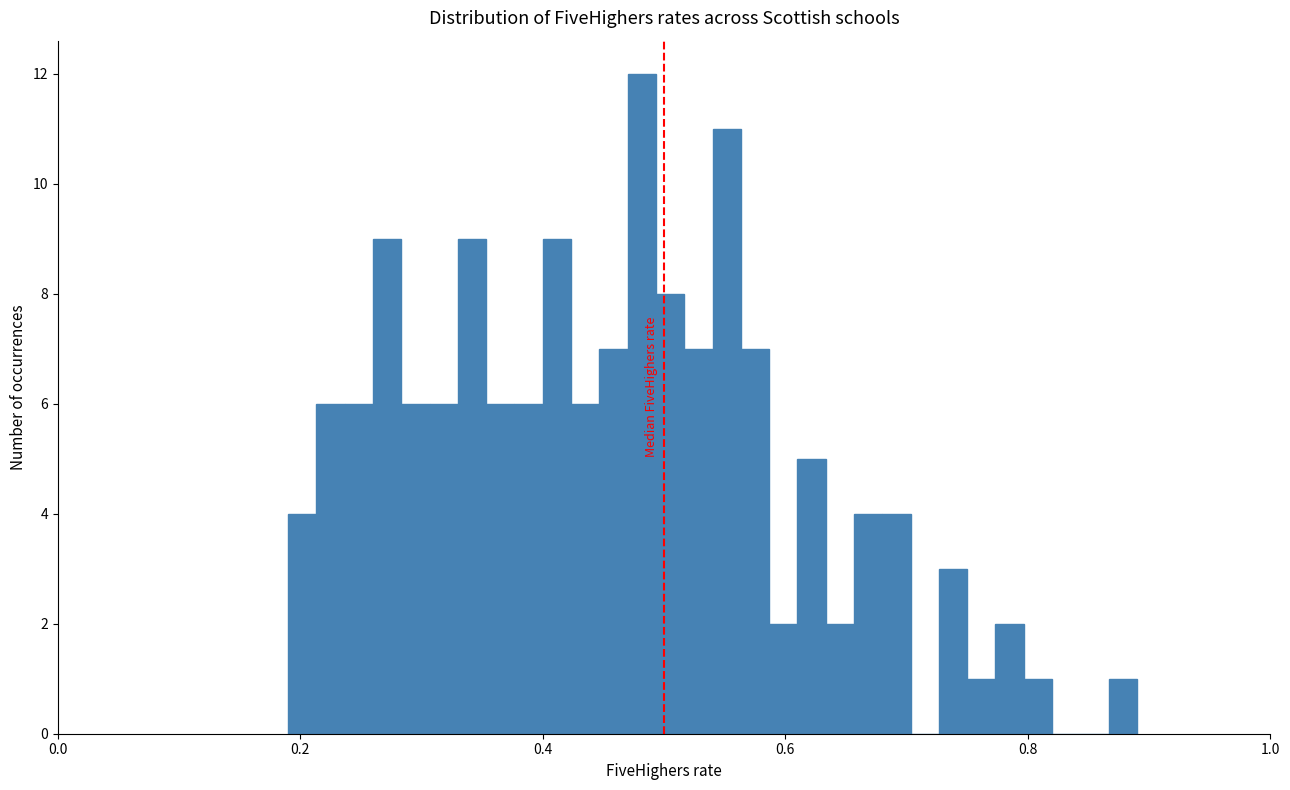

Read against the x-axis, roughly where is the centre of the tallest bar?

0.48